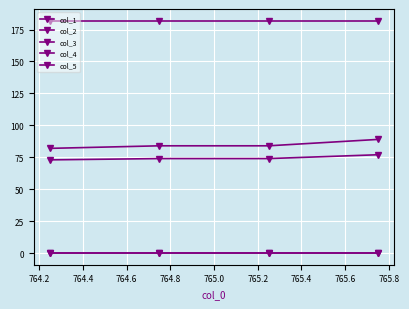

Count the number of data series in this chart.

5